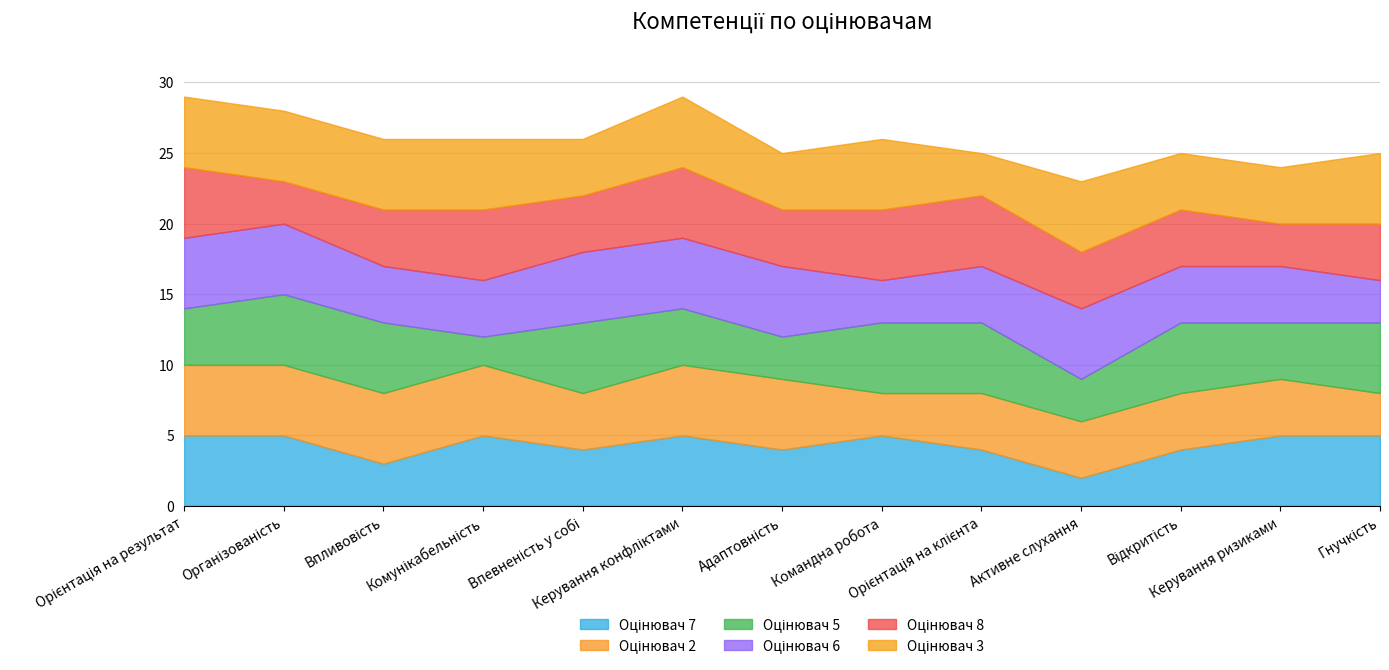

Does the chart have visible grid lines?

Yes